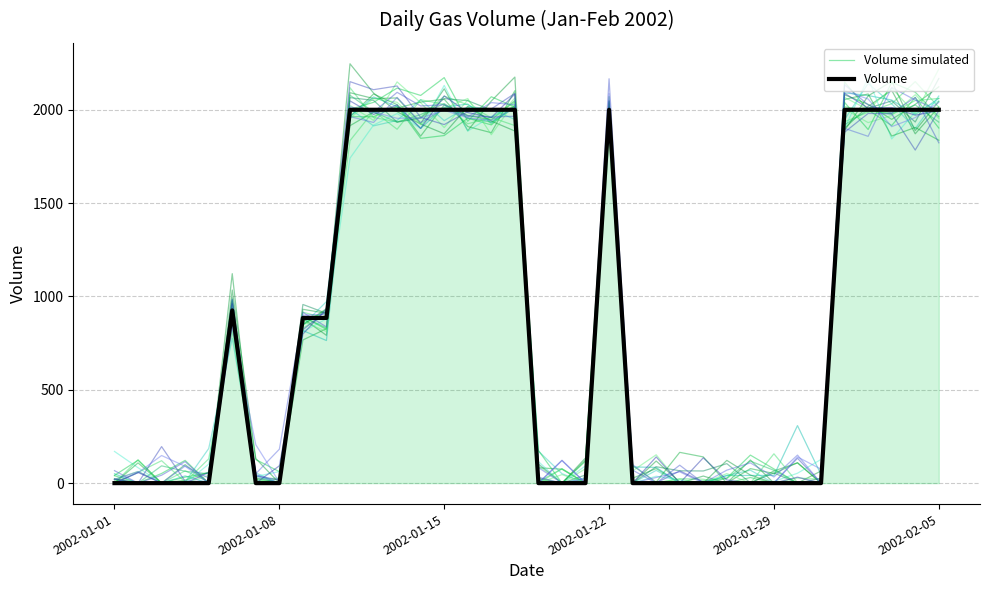

After their last crossing, which series has the higher values: Volume or Volume simulated?

Volume